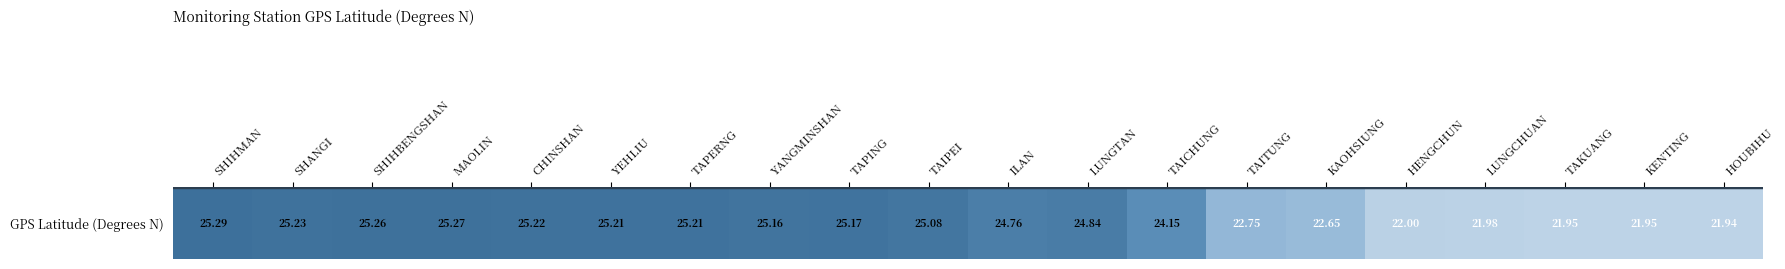

What is the difference between the values at MAOLIN and ILAN?

0.5